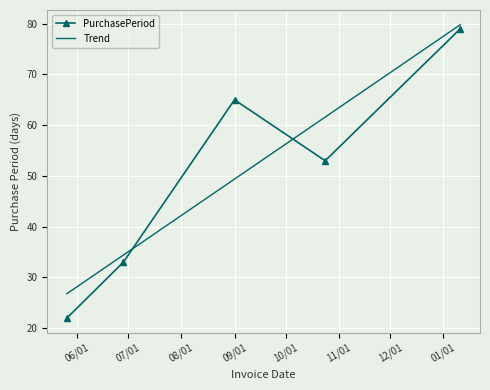

Where is the data nearest to the value 50?

2016-10-24